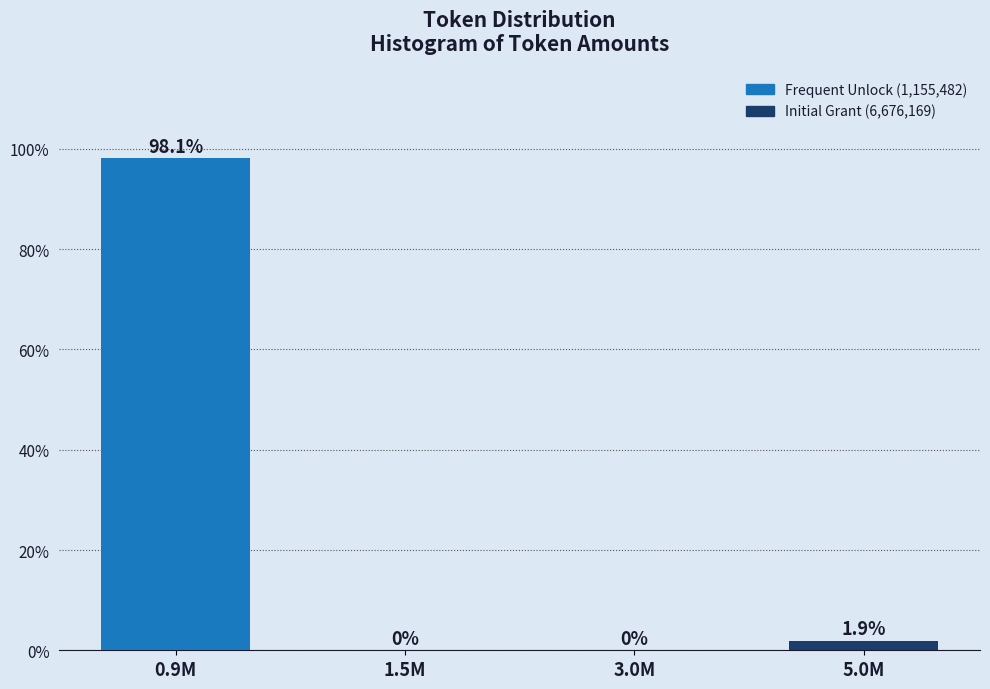

Reading left to right, list all the values displayed in this chart.

0.9M=98.1	1.5M=0.0	3.0M=0.0	5.0M=1.9